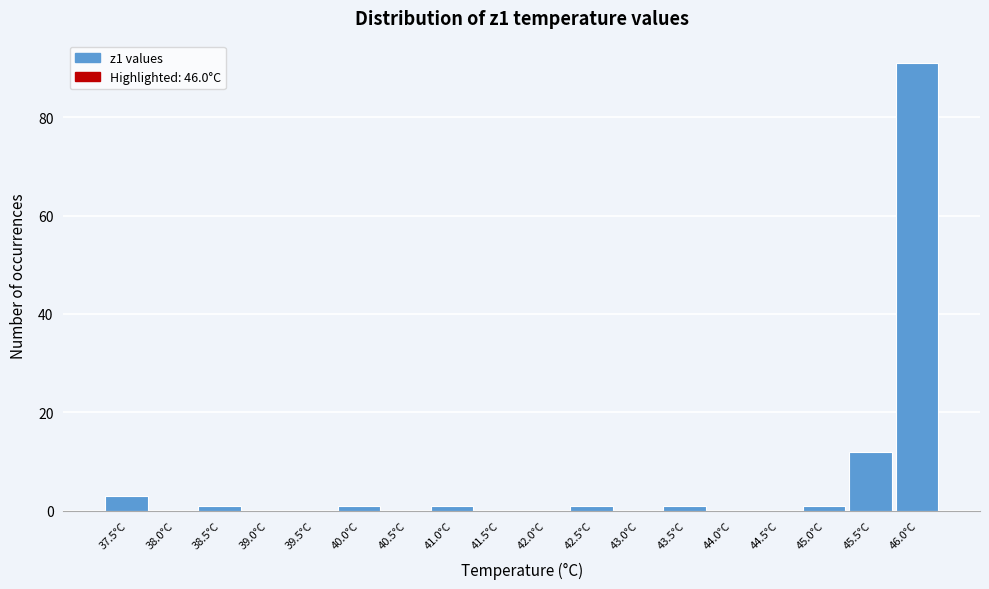

Reading right to left, what are all the values shown in this chart?

46.0°C=91	45.5°C=12	45.0°C=1	44.5°C=0	44.0°C=0	43.5°C=1	43.0°C=0	42.5°C=1	42.0°C=0	41.5°C=0	41.0°C=1	40.5°C=0	40.0°C=1	39.5°C=0	39.0°C=0	38.5°C=1	38.0°C=0	37.5°C=3